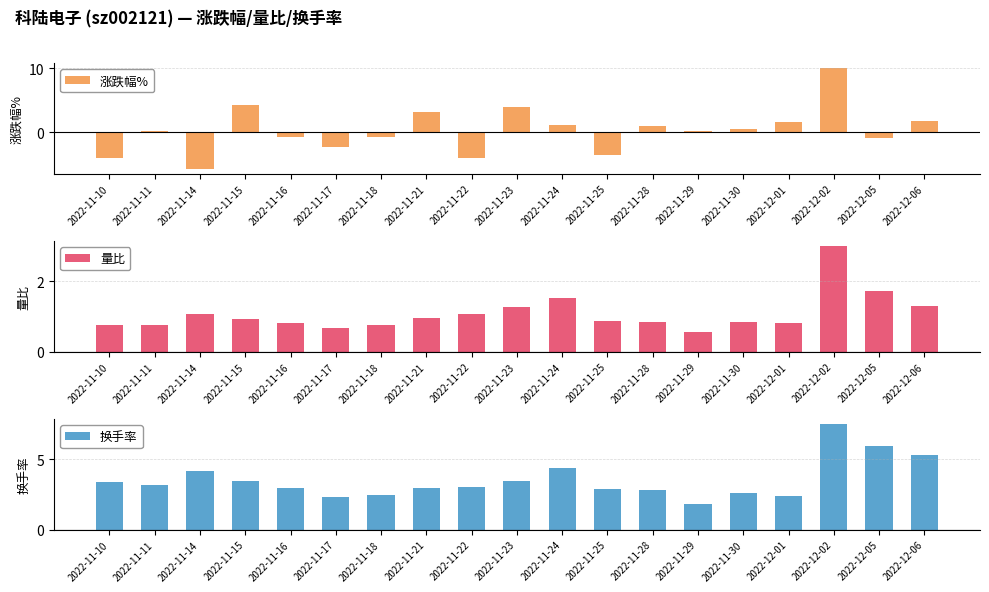

At which category is the sum across all series the highest?

2022-12-02